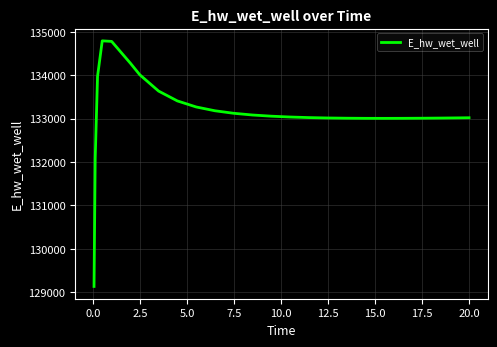

What is the smallest value displayed?

129132.7